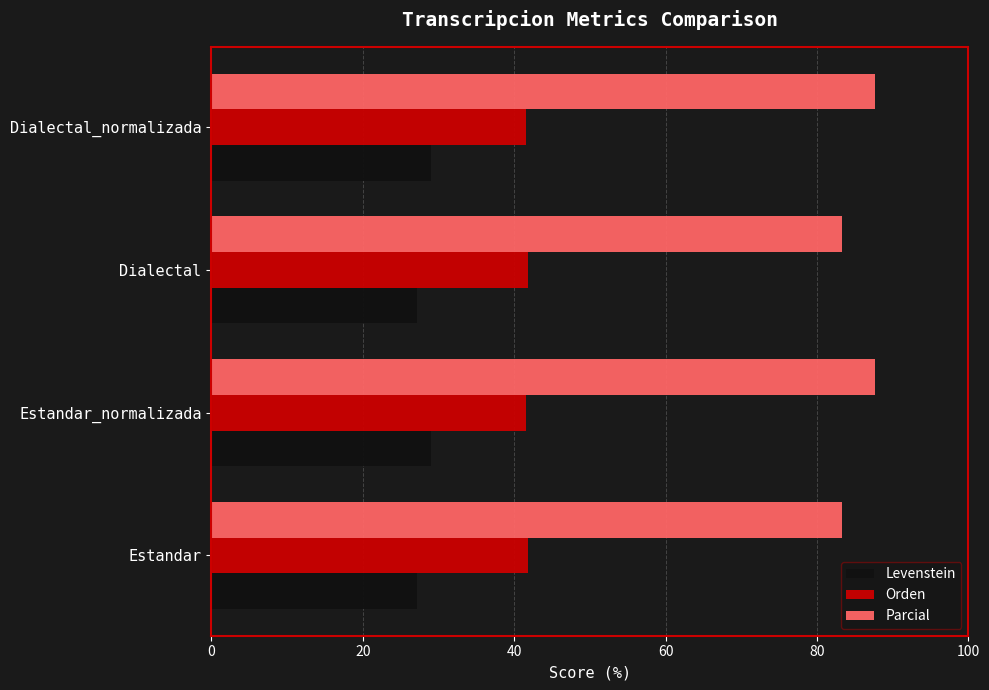

What is the maximum value shown in the chart?

87.7